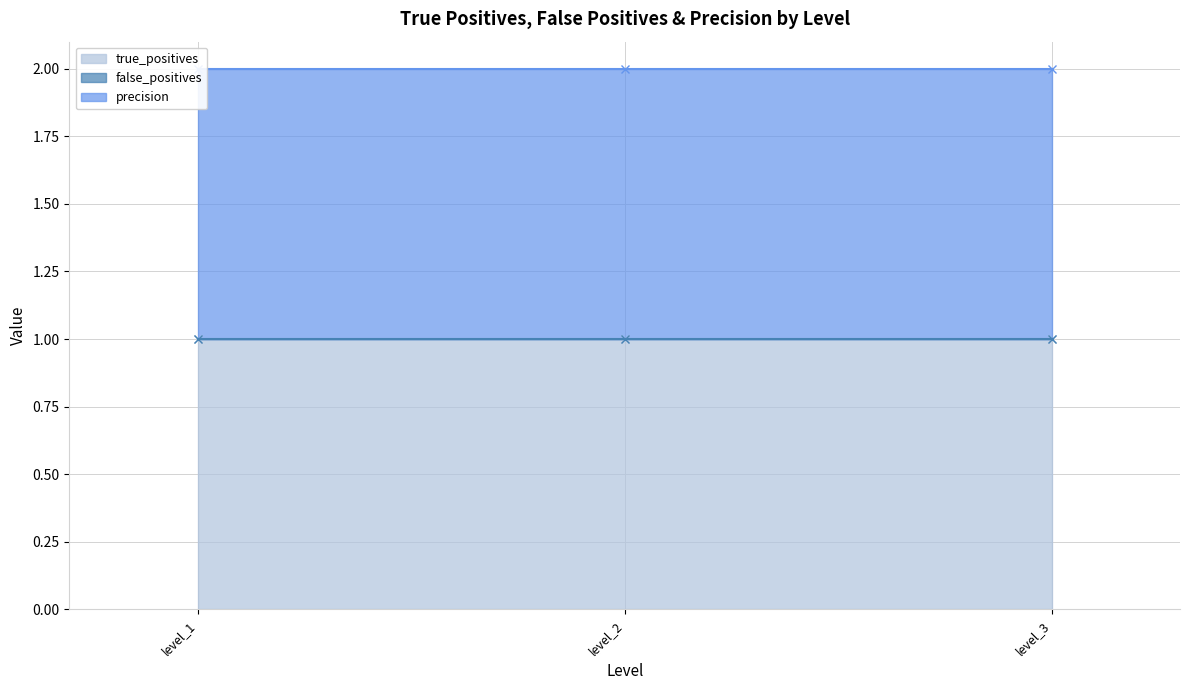

What is the sum of all precision values?

3